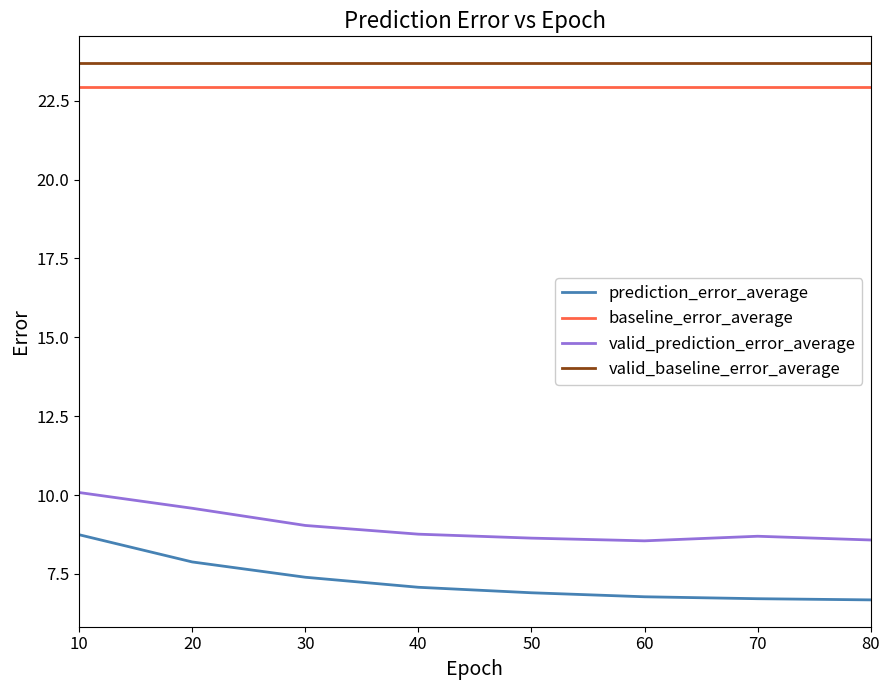

Which category has the highest value in the prediction_error_average series?

10